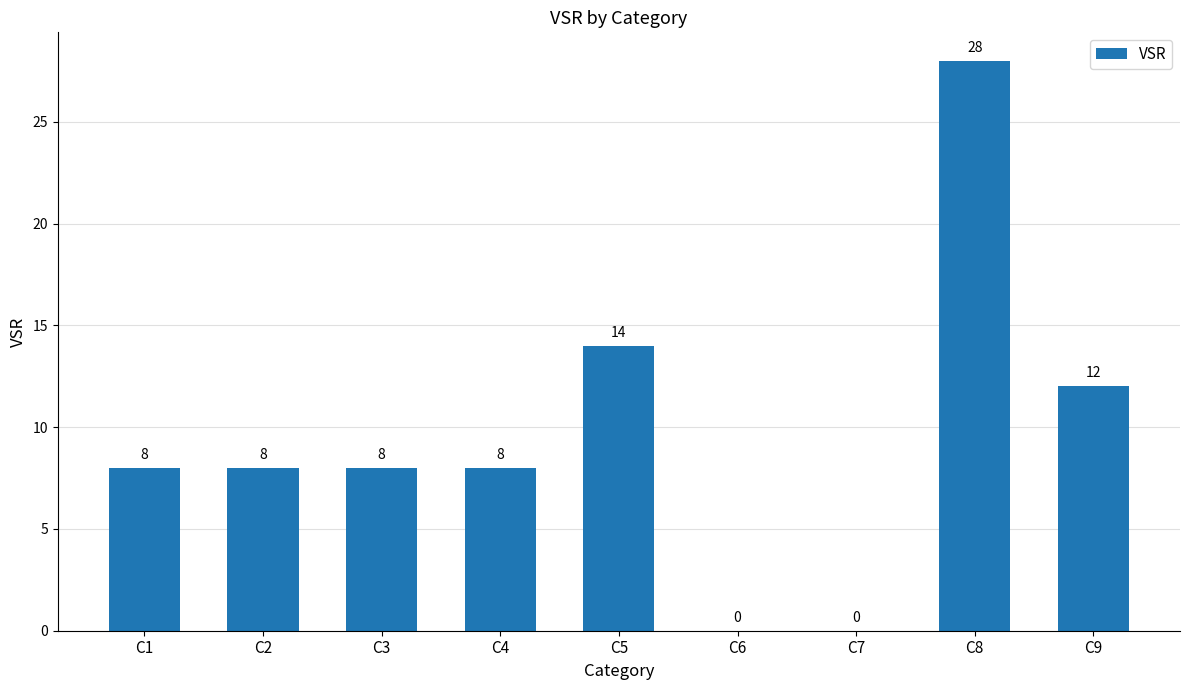

The value at C9 is 8. True or false?

False